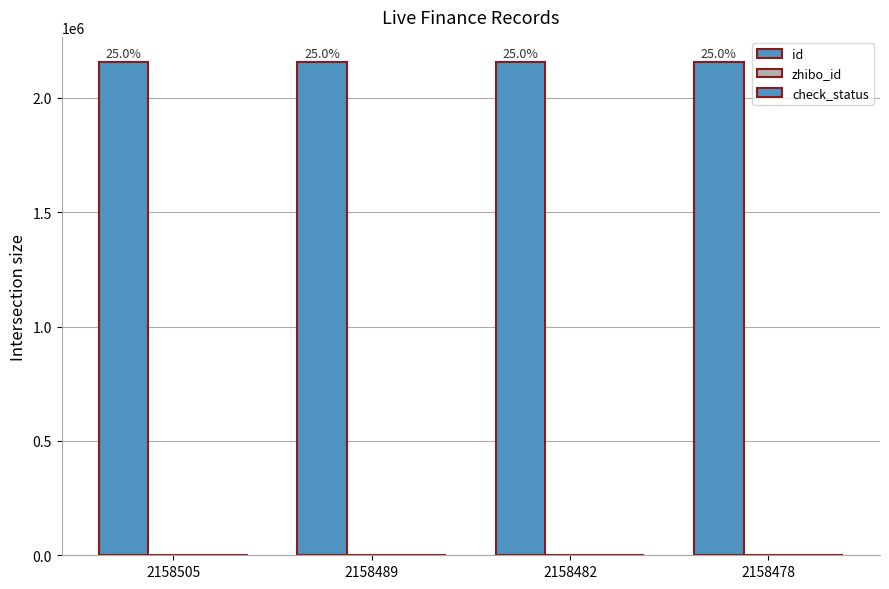

At which category is the sum across all series the highest?

2158505